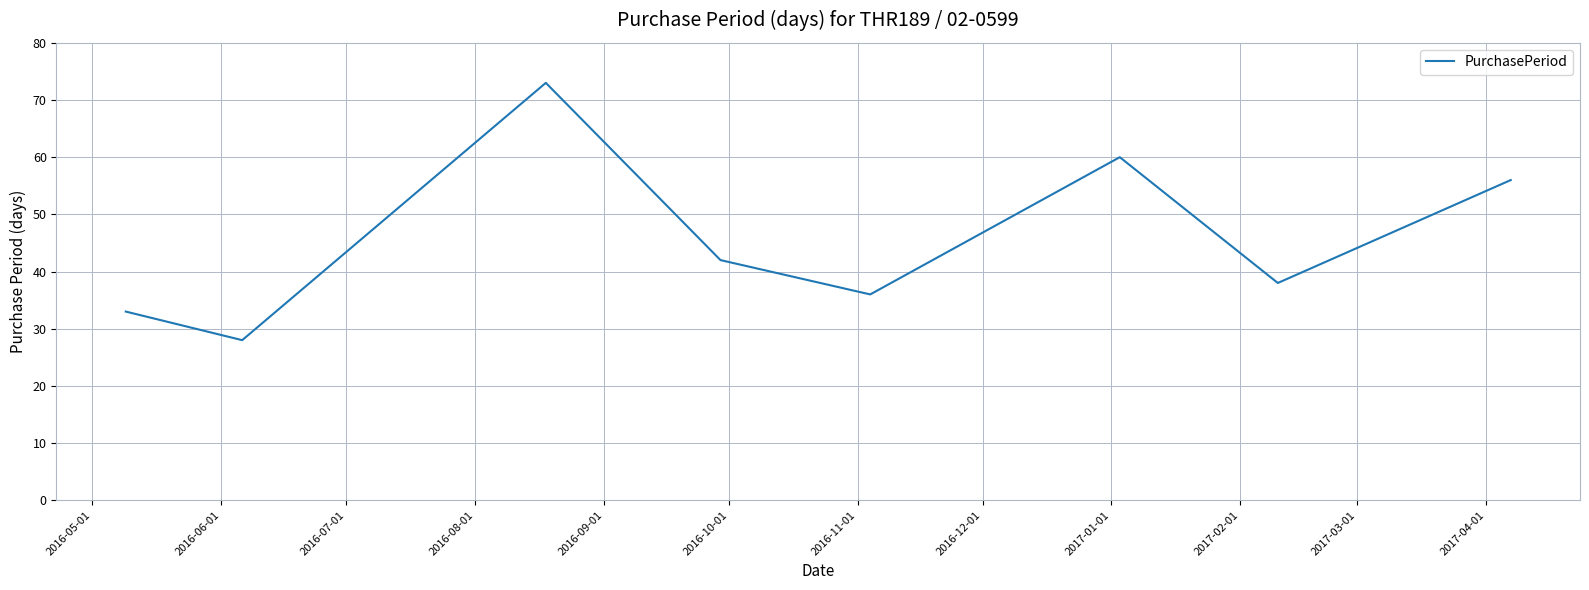

What is the difference between the maximum and minimum values?

45